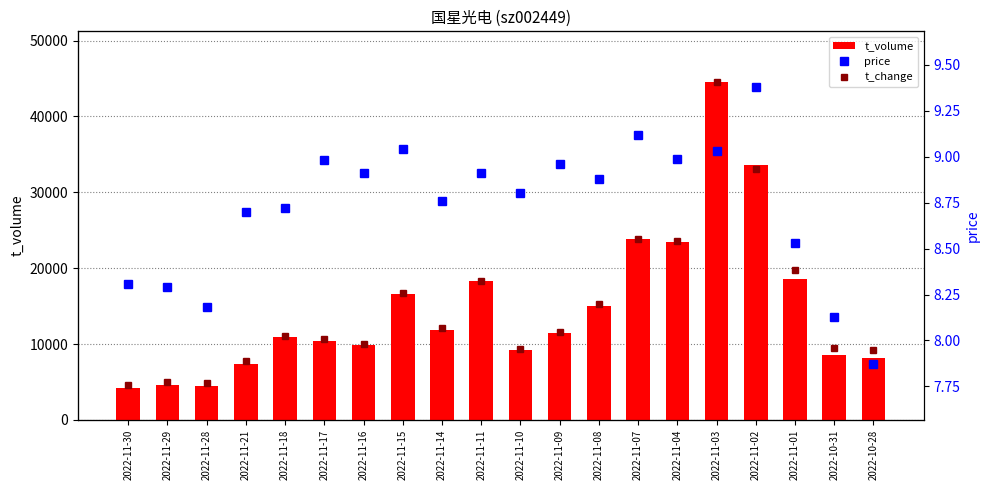

At which category is the sum across all series the highest?

2022-11-03